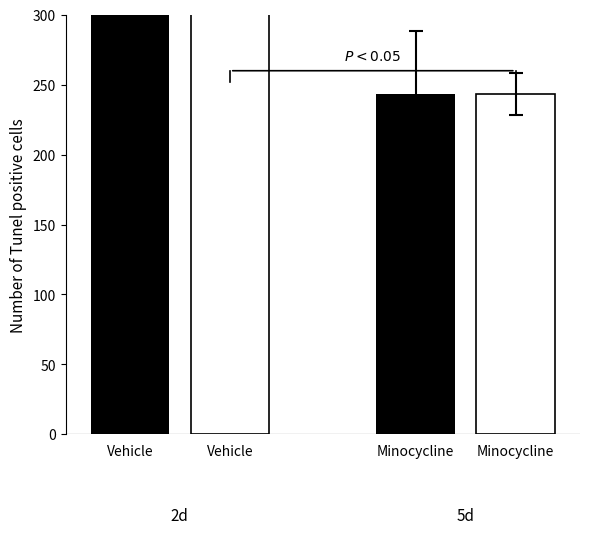

What are all the series names shown in the legend?

Vehicle, Minocycline